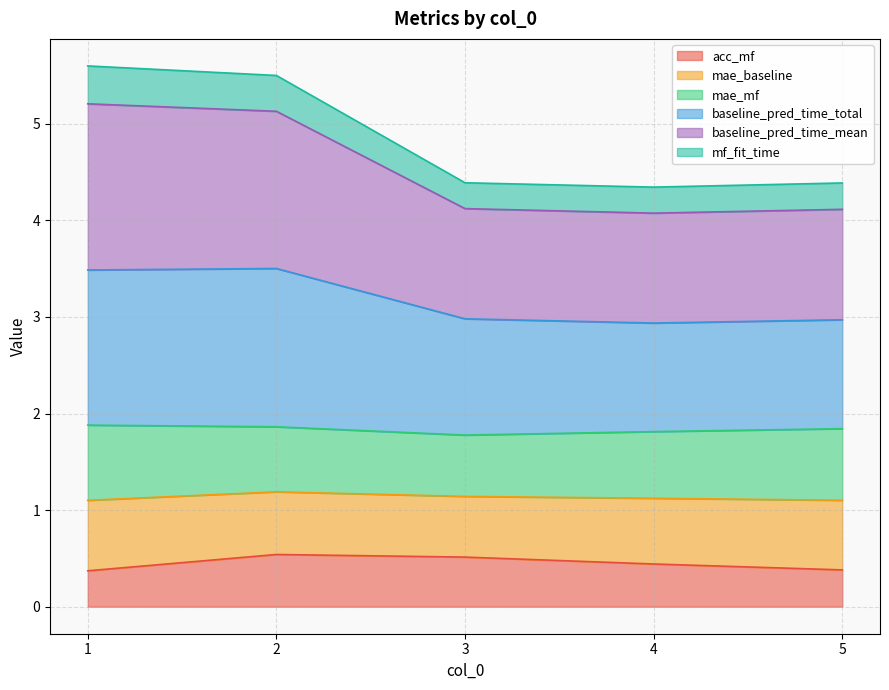

What is the total value across all series at 4?

4.3